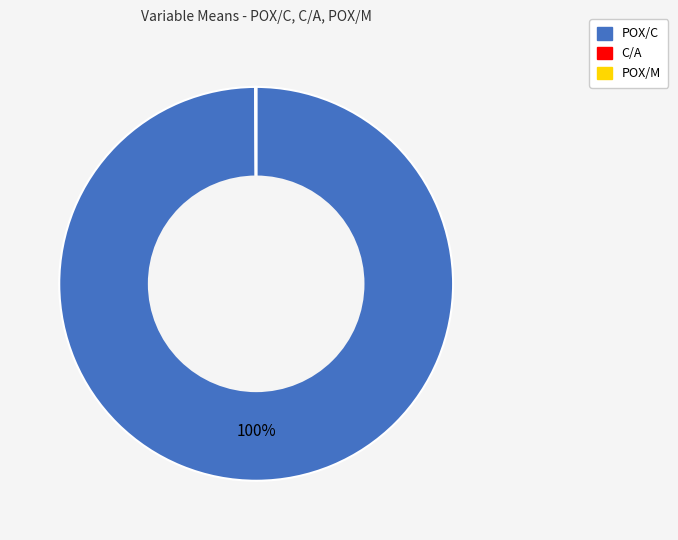

To the nearest percent, what is the difference between the largest and smallest slice percentages?

100%